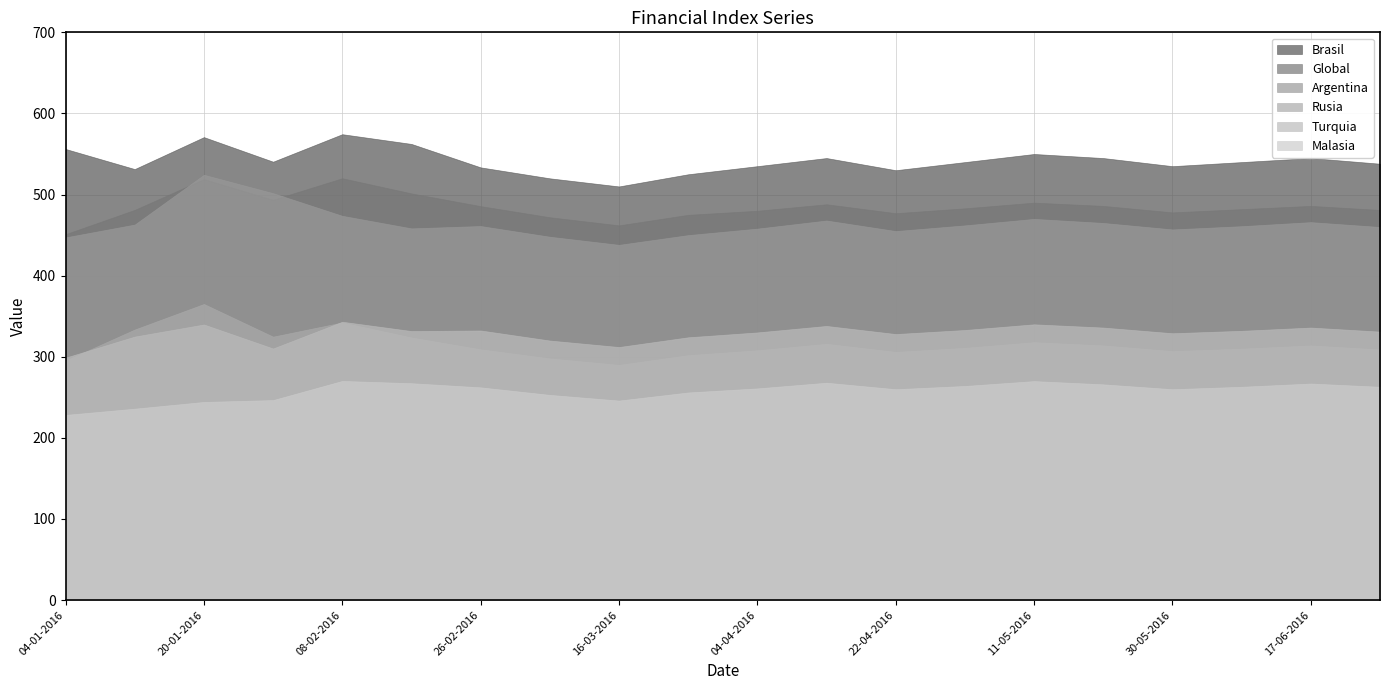

Reading right to left, extract all data points from this chart.

Brasil: 538.0	545.0	540.0	535.0	545.0	550.0	540.0	530.0	545.0	535.0	525.0	510.0	520.0	533.5	562.4	574.4	540.5	570.8	531.4	556.2
Global: 481.0	486.0	482.0	478.0	486.0	490.0	483.0	477.0	488.0	480.0	475.0	462.0	472.0	485.7	501.4	520.1	493.6	519.1	481.1	451.1
Argentina: 460.0	466.0	461.0	457.0	465.0	470.0	462.0	455.0	468.0	458.0	450.0	438.0	448.0	461.2	458.3	473.8	501.7	524.4	463.0	447.2
Rusia: 309.0	314.0	310.0	307.0	314.0	318.0	311.0	306.0	316.0	308.0	302.0	290.0	298.0	309.2	323.8	342.3	324.8	365.1	333.6	295.3
Turquia: 331.0	336.0	332.0	329.0	336.0	340.0	333.0	328.0	338.0	330.0	324.0	312.0	320.0	332.4	331.7	343.2	310.2	339.8	324.9	298.9
Malasia: 263.0	267.0	263.0	260.0	266.0	270.0	264.0	260.0	268.0	261.0	256.0	246.0	253.0	262.3	267.4	270.2	246.6	244.3	236.0	228.3